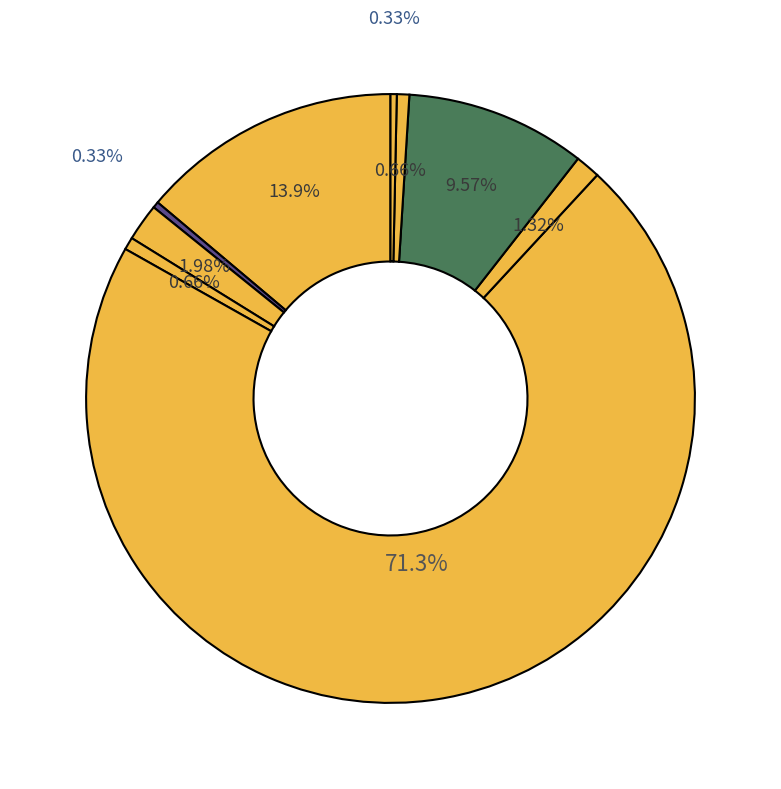

How many segments does this pie chart have?

9